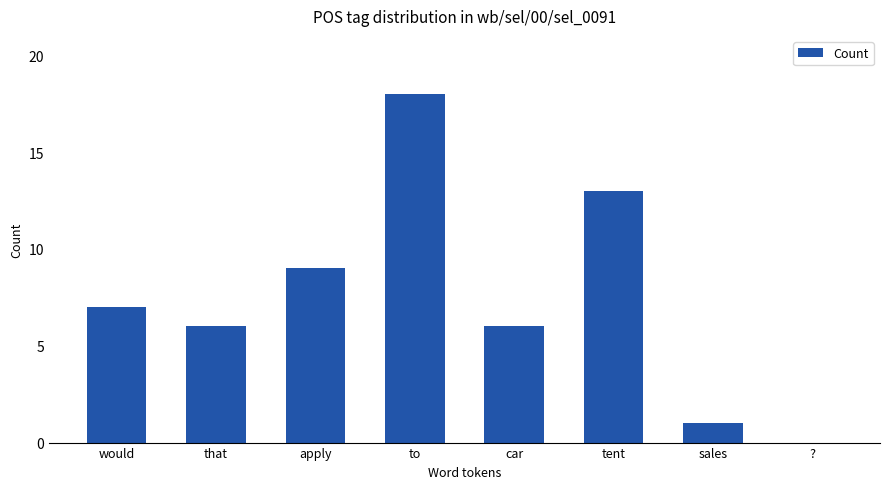

True or false: the data shows 24 at to.

False